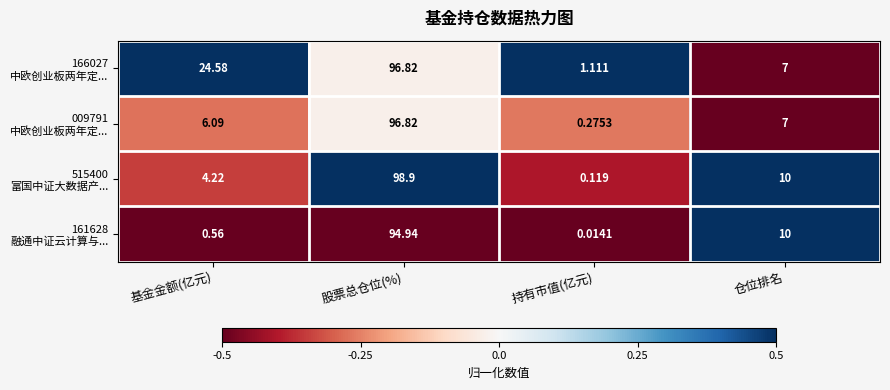

Which category has the highest value across all series?

股票总仓位(%)